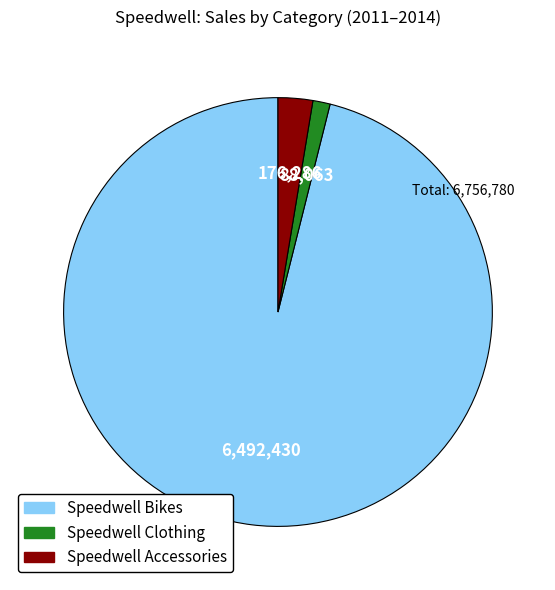

Is there a majority slice in this chart?

Yes